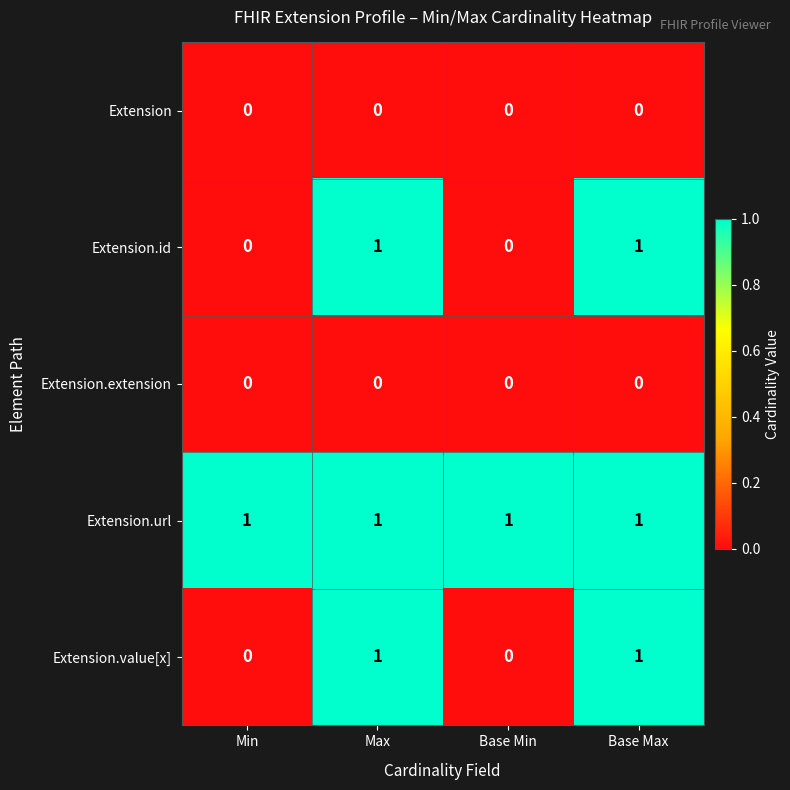

Reading left to right, what are all the values shown in this chart?

Extension: Min=0	Max=0	Base Min=0	Base Max=0
Extension.id: Min=0	Max=1	Base Min=0	Base Max=1
Extension.extension: Min=0	Max=0	Base Min=0	Base Max=0
Extension.url: Min=1	Max=1	Base Min=1	Base Max=1
Extension.value[x]: Min=0	Max=1	Base Min=0	Base Max=1